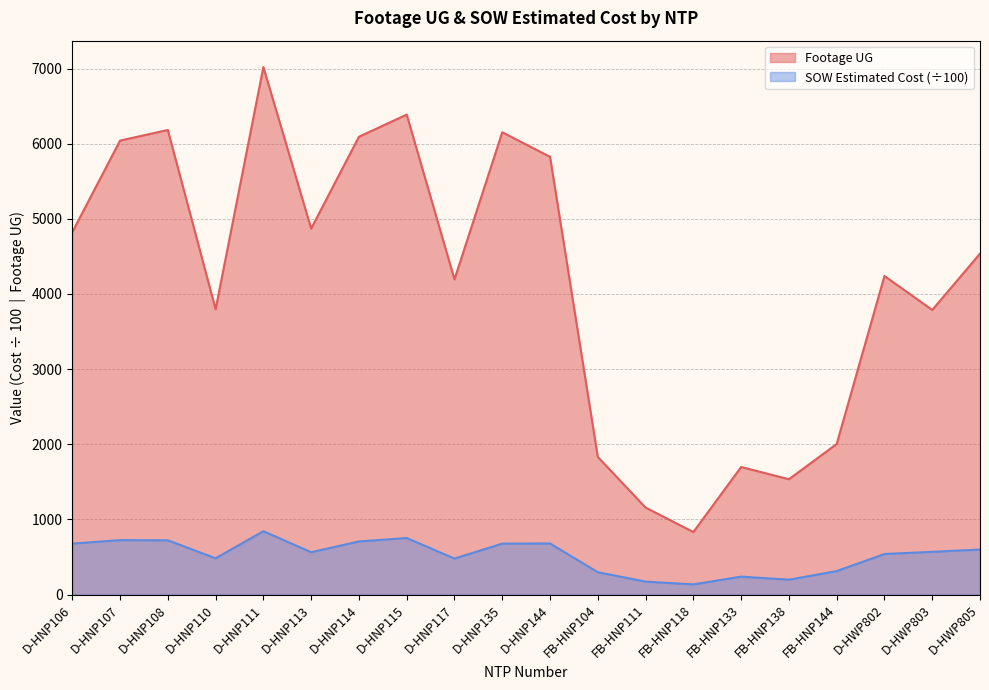

Where is the first local maximum for SOW Estimated Cost?

D-HNP107